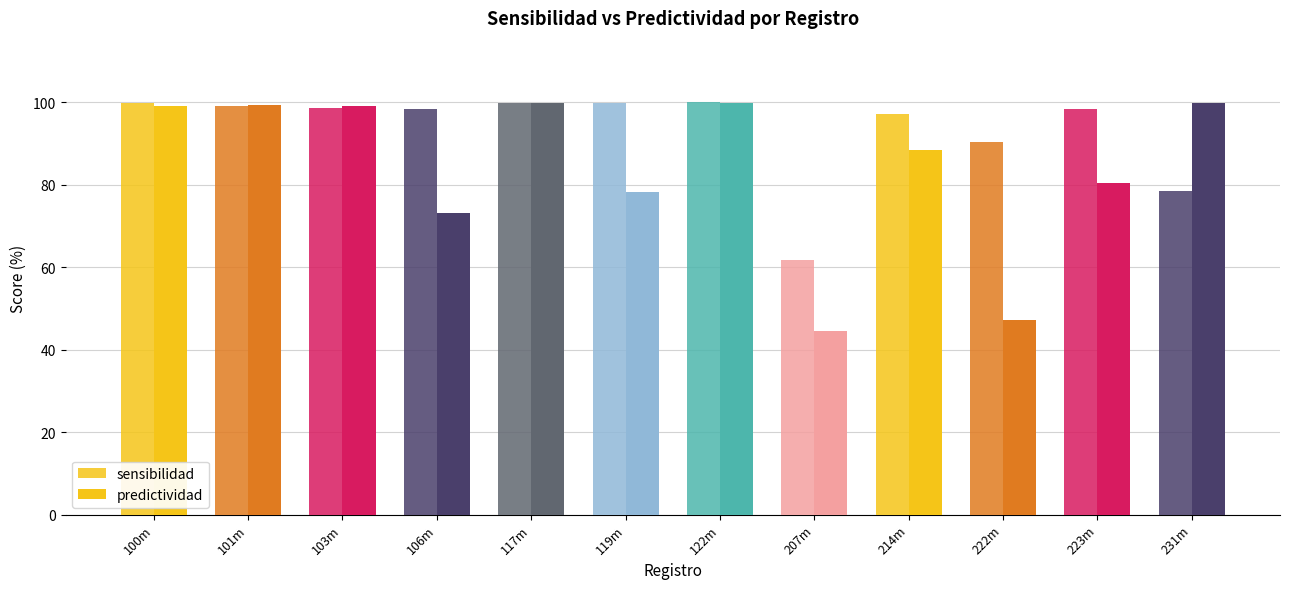

At which category is the sum across all series the highest?

122m